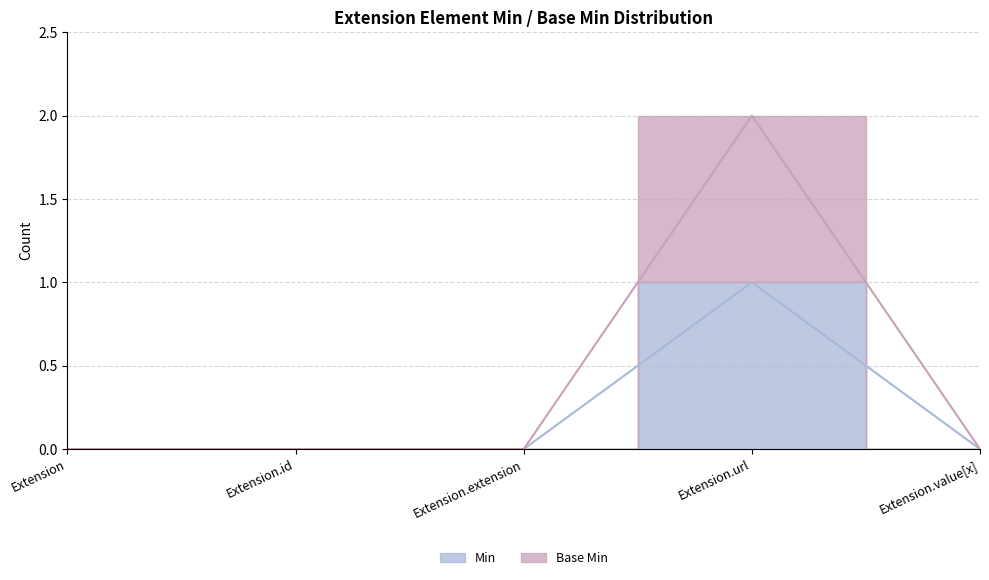

How many series are shown in this chart?

2